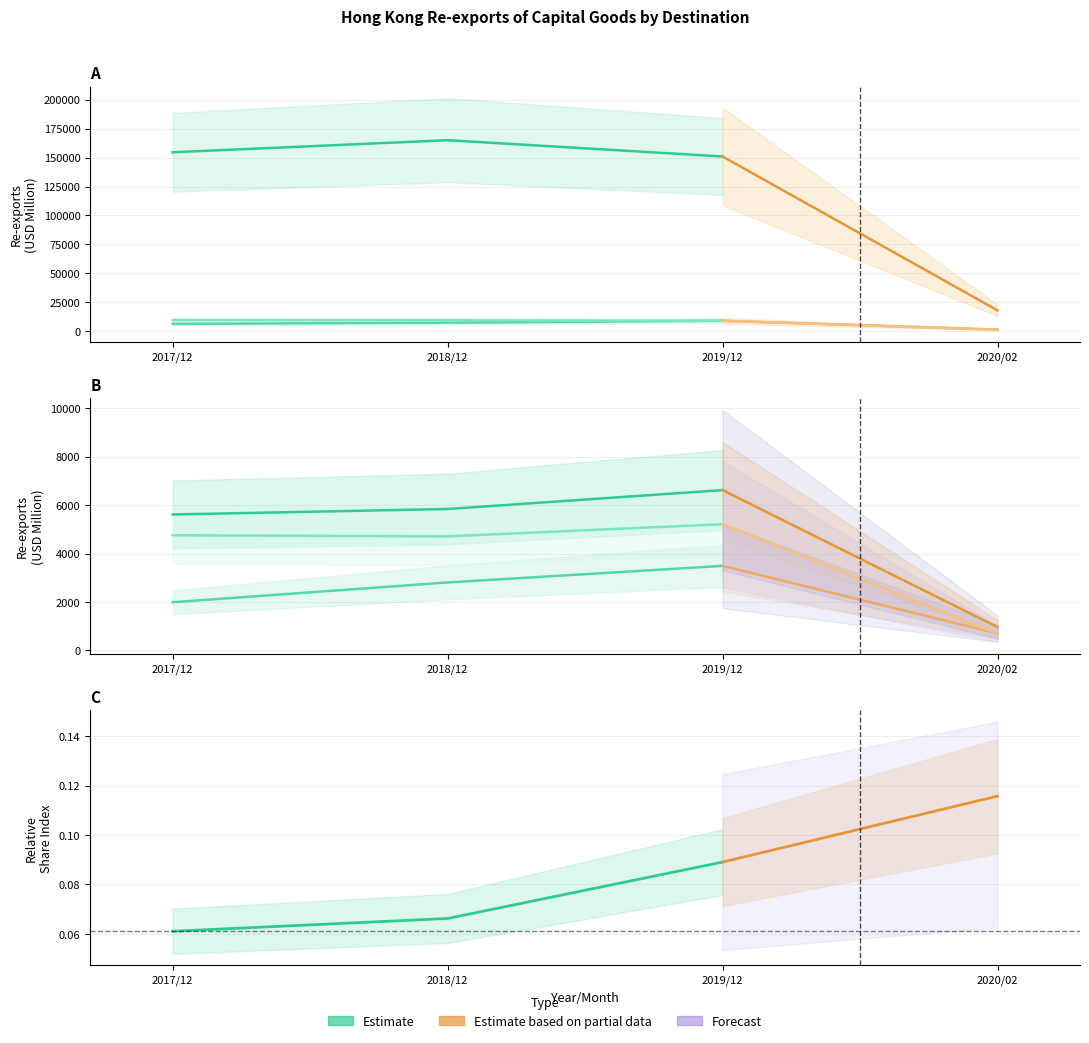

Reading right to left, extract all data points from this chart.

201712: MEXICO=386.2	FRANCE=524.1	AUSTRALIA=94.1	SINGAPORE=1278.1	PHILIPPINES=1673.2	GERMANY=2097.3	MALAYSIA=2180.7	KOREA REP=3449.2	VIETNAM=2177.7	THAILAND=4752.2	UNITED KINGDOM=1987.3	TAIWAN=5612.0	JAPAN=9509.5	U S A=6289.1	CHINESE MAINLAND=154597.1
201812: MEXICO=424.2	FRANCE=581.9	AUSTRALIA=219.0	SINGAPORE=1056.0	PHILIPPINES=1601.8	GERMANY=2256.0	MALAYSIA=3016.7	KOREA REP=3941.9	VIETNAM=1668.9	THAILAND=4709.4	UNITED KINGDOM=2804.6	TAIWAN=5838.9	JAPAN=9413.3	U S A=7282.9	CHINESE MAINLAND=165039.7
201912: MEXICO=512.3	FRANCE=572.9	AUSTRALIA=647.4	SINGAPORE=1157.0	PHILIPPINES=1776.0	GERMANY=2336.7	MALAYSIA=2405.2	KOREA REP=3312.0	VIETNAM=3013.4	THAILAND=5210.3	UNITED KINGDOM=3489.1	TAIWAN=6619.4	JAPAN=8923.5	U S A=8961.1	CHINESE MAINLAND=150956.4
202002: MEXICO=74.2	FRANCE=76.0	AUSTRALIA=101.9	SINGAPORE=111.3	PHILIPPINES=239.0	GERMANY=283.2	MALAYSIA=330.9	KOREA REP=447.5	VIETNAM=479.2	THAILAND=684.7	UNITED KINGDOM=698.0	TAIWAN=960.9	JAPAN=1072.9	U S A=1386.9	CHINESE MAINLAND=17972.1